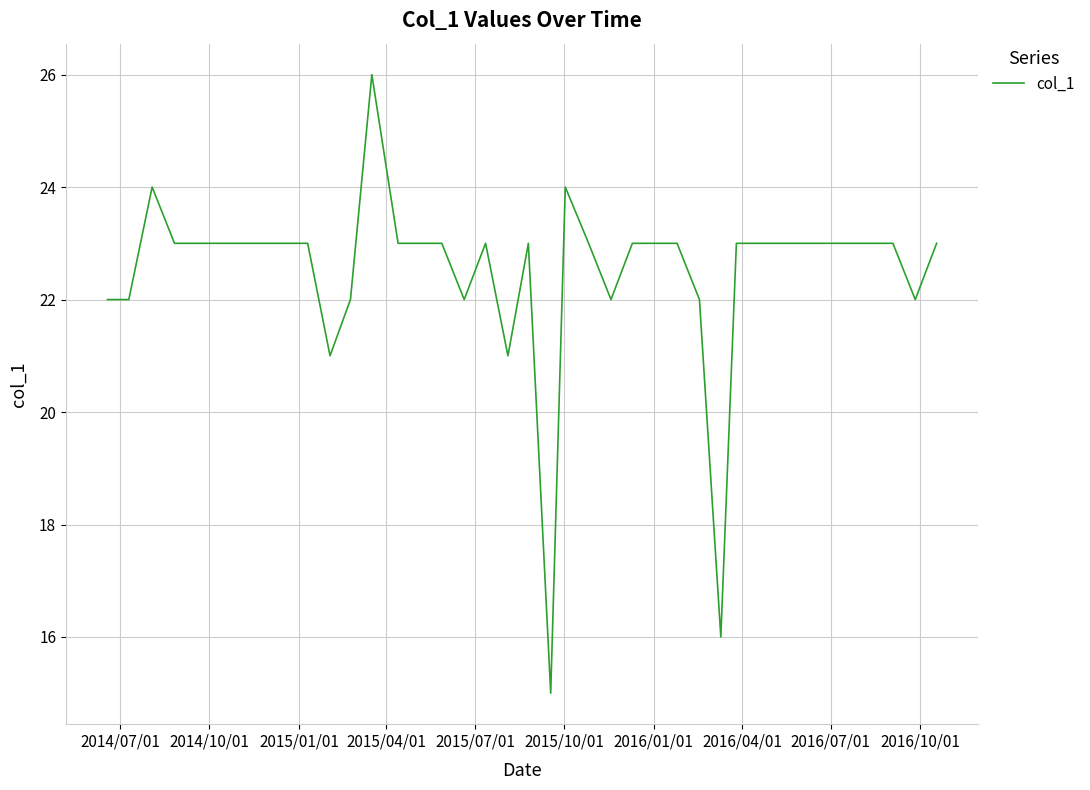

What is the minimum value shown in the chart?

15